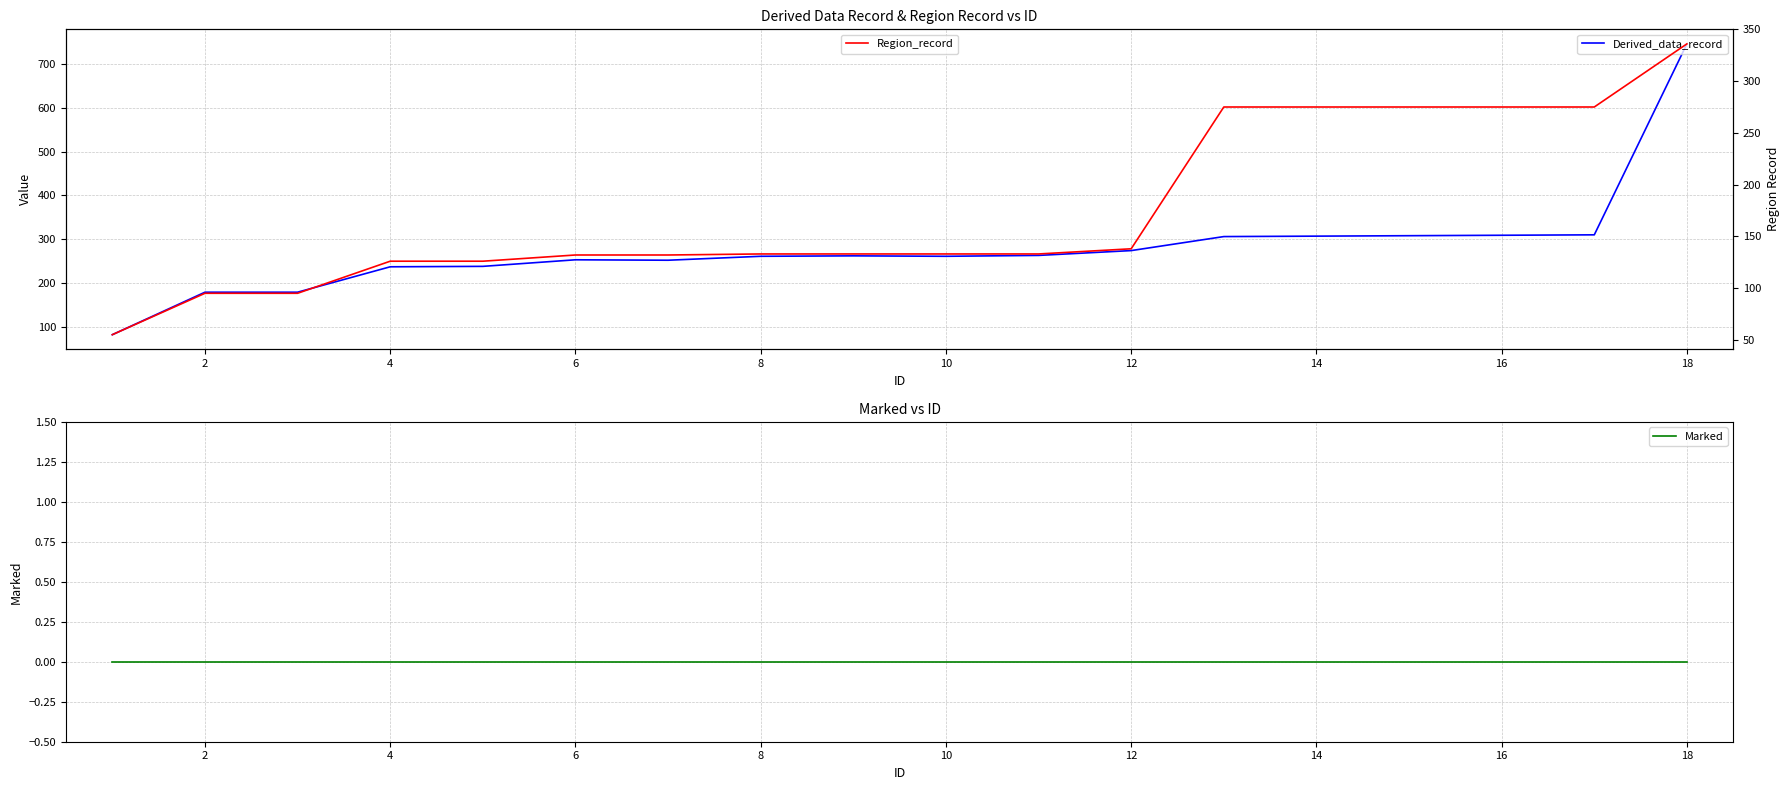

How many lines are shown in the chart?

3